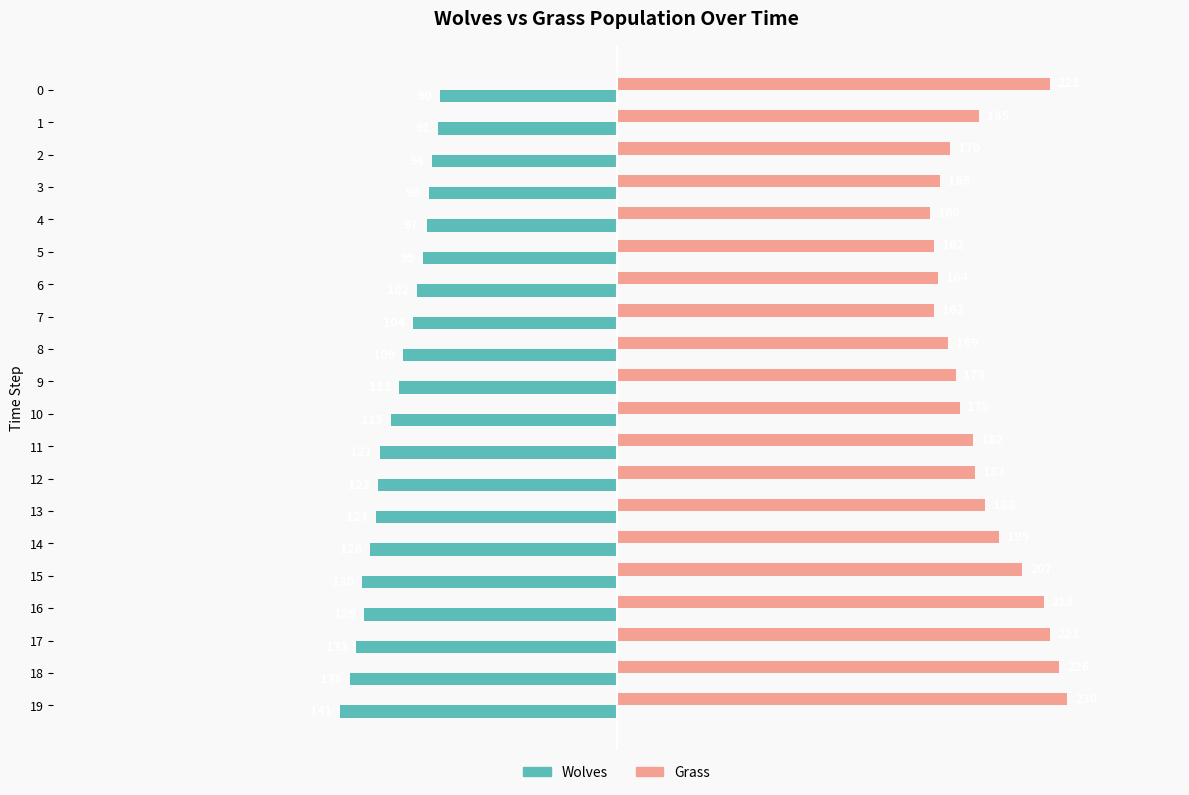

Which series has the largest range (max minus min)?

Grass